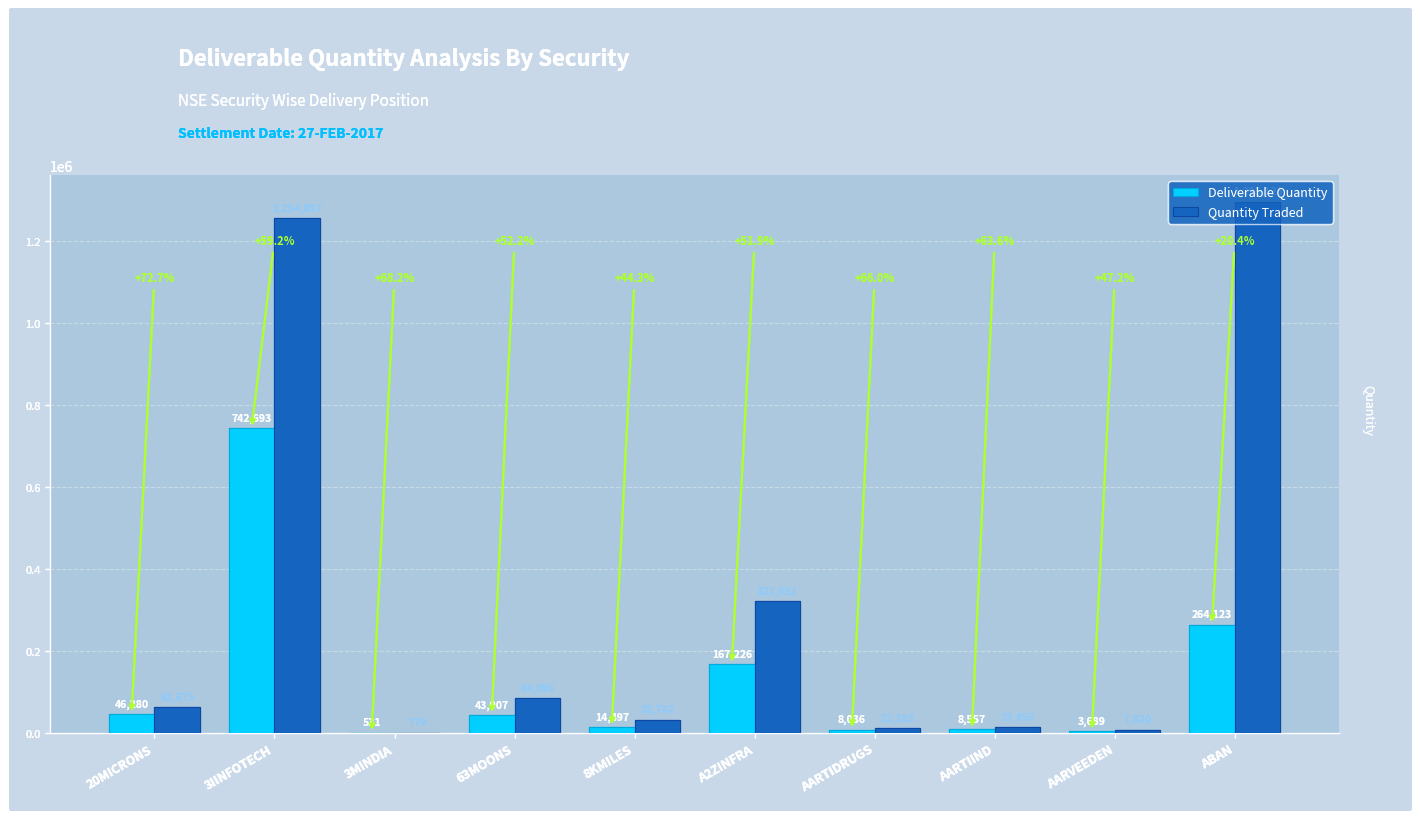

What is the approximate value of Quantity Traded at 8KMILES, to the nearest 100?

32700